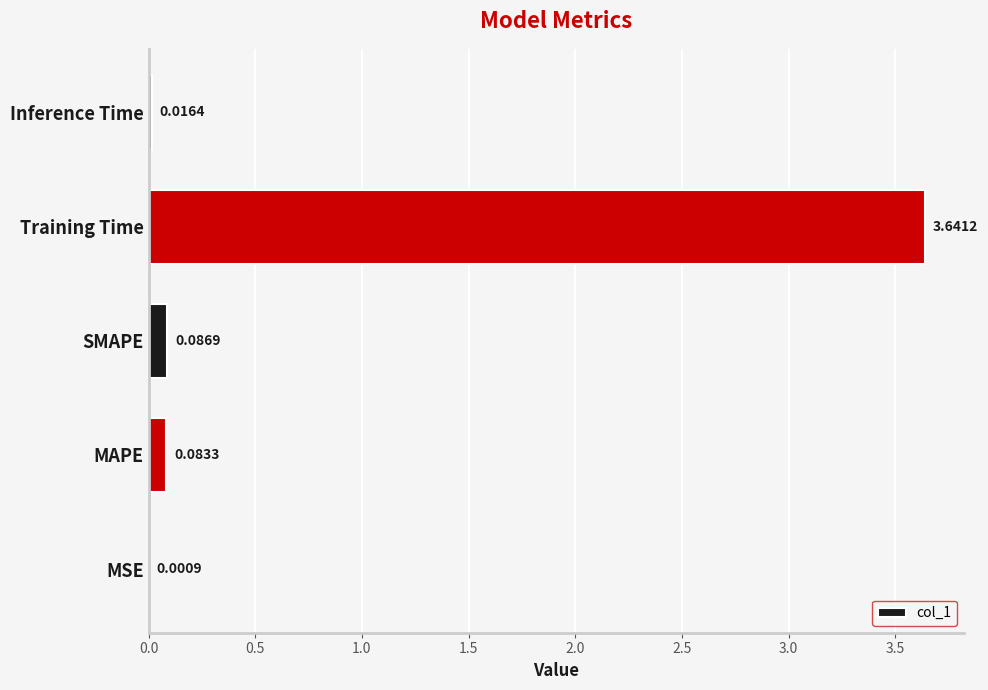

Which has a higher value, SMAPE or Training Time?

Training Time